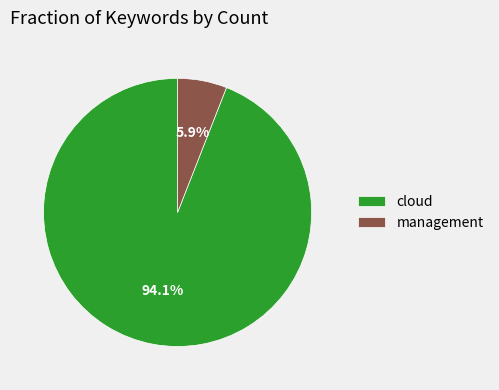

Does cloud represent more than half of the total?

Yes